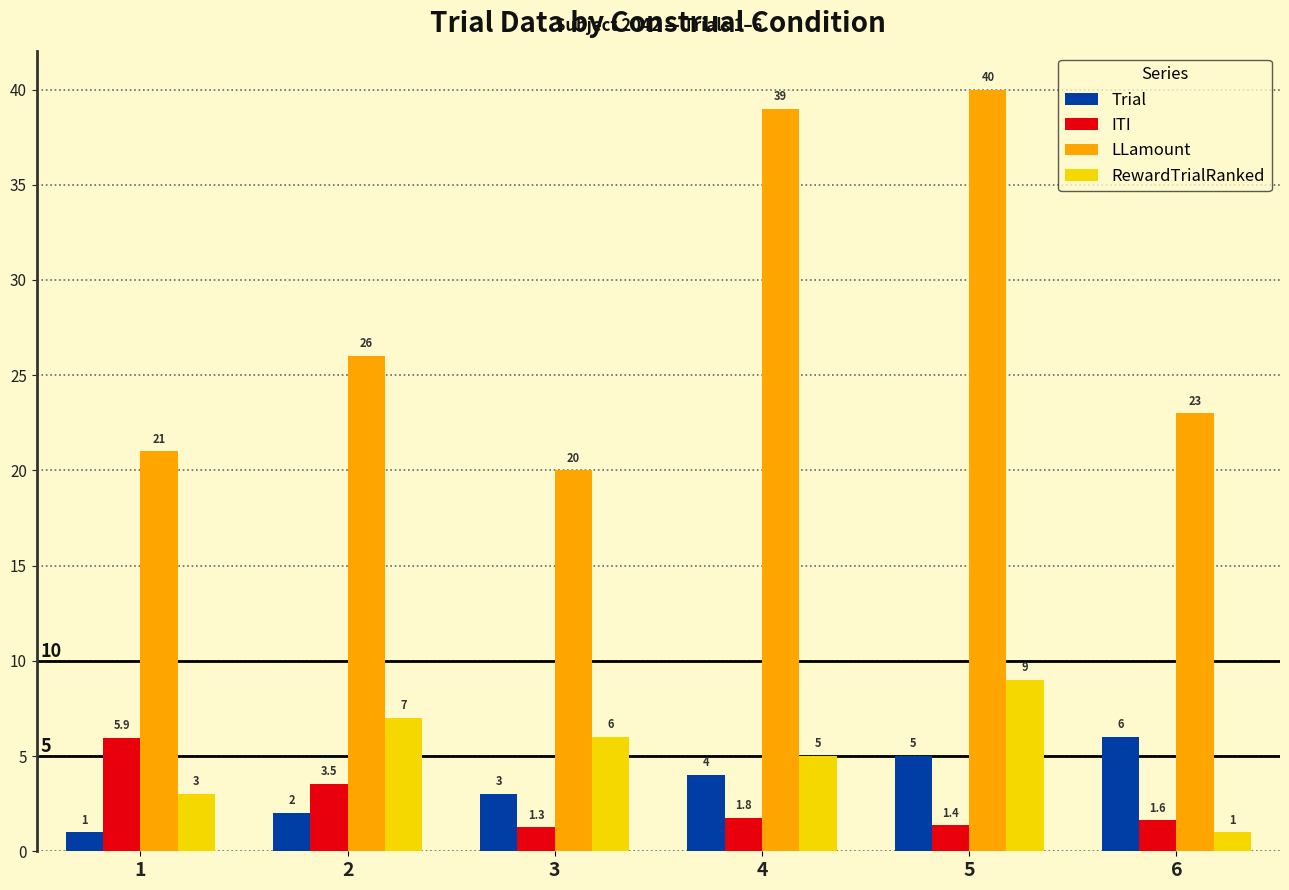

What is the difference between the RewardTrialRanked values at 4 and 5?

4.0